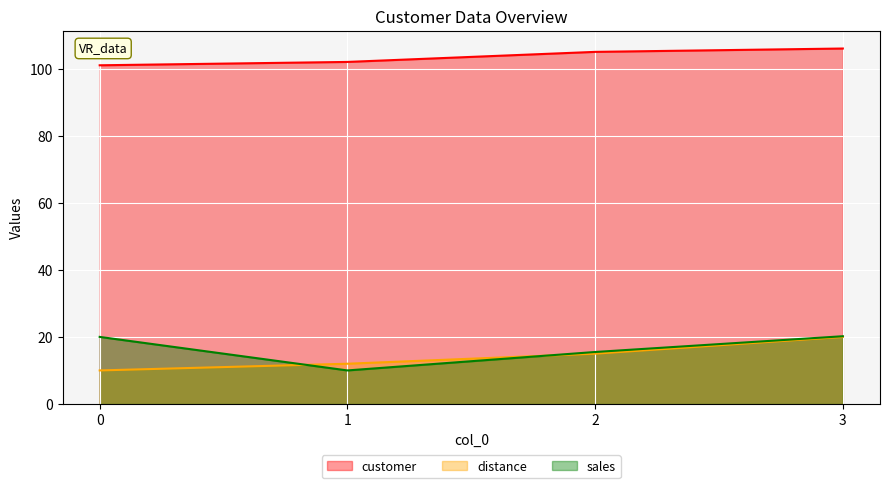

How many lines are shown in the chart?

3